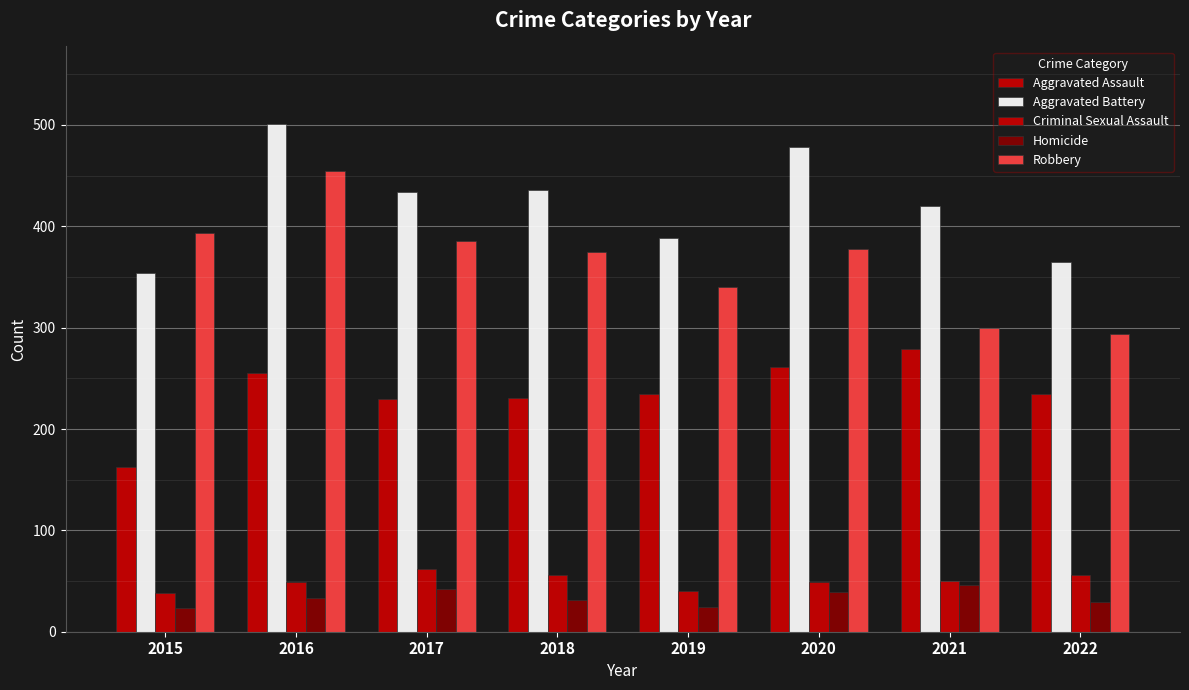

What is the minimum value for Aggravated Assault?

163